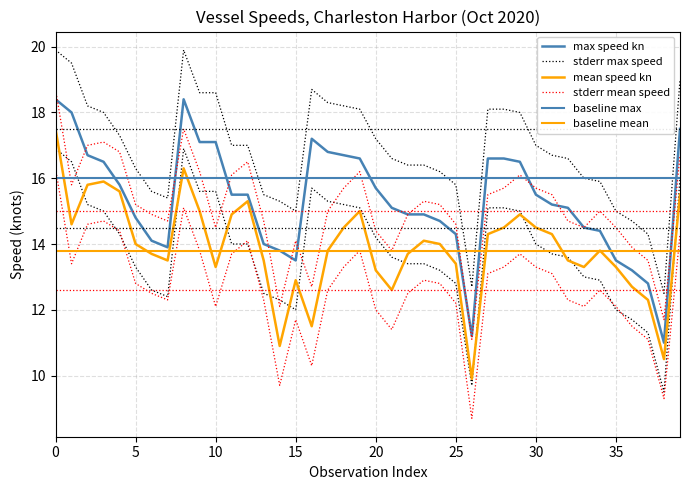

Where is max_speed nearest to the value 14?

13